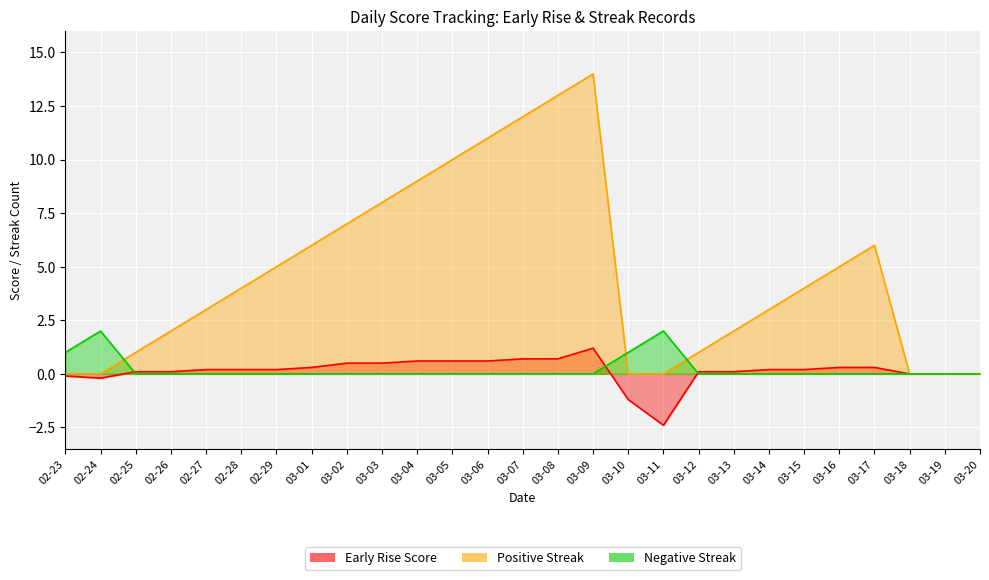

Between 02-27 and 03-10, which series saw the biggest shift?

Positive Streak